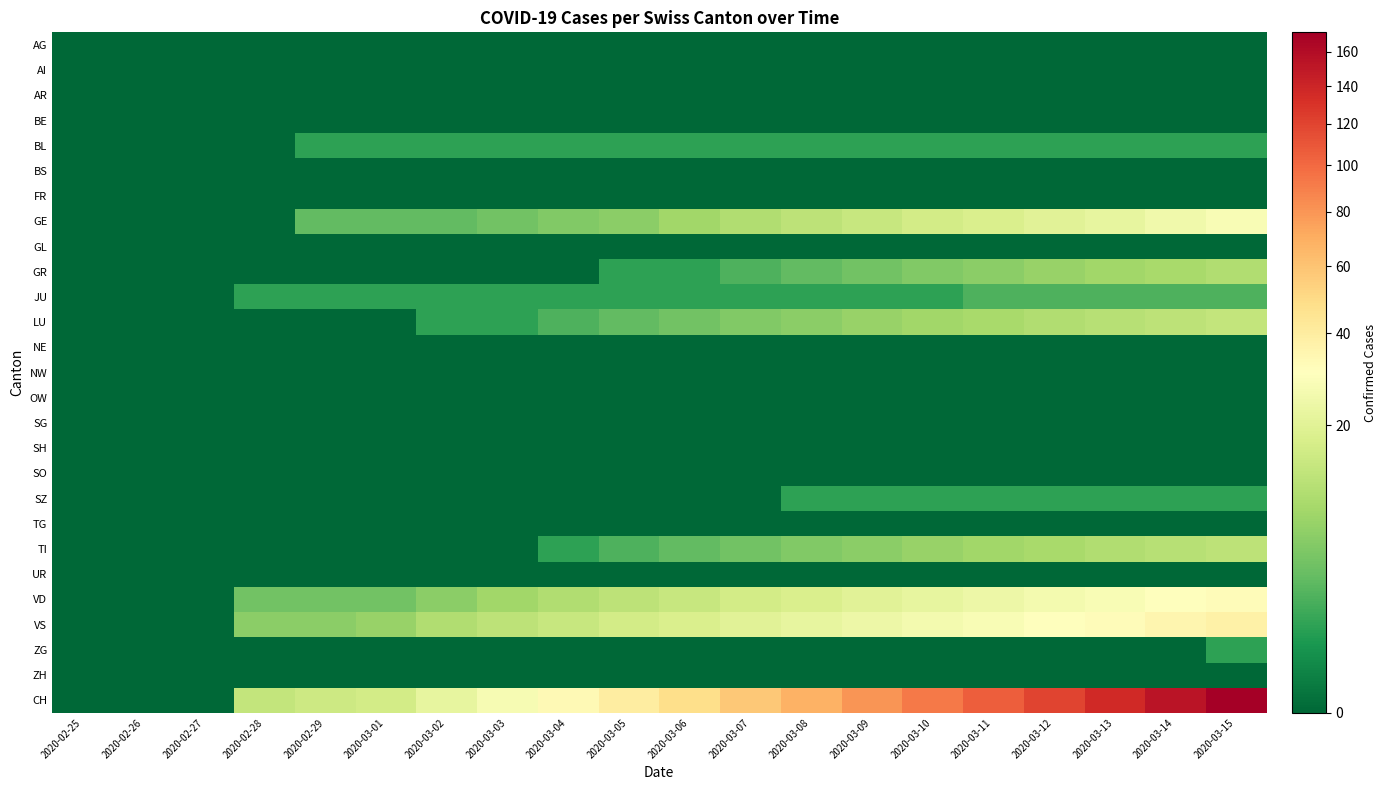

Reading left to right, what are all the values shown in this chart?

AG: 2020-02-25=0	2020-02-26=0	2020-02-27=0	2020-02-28=0	2020-02-29=0	2020-03-01=0	2020-03-02=0	2020-03-03=0	2020-03-04=0	2020-03-05=0	2020-03-06=0	2020-03-07=0	2020-03-08=0	2020-03-09=0	2020-03-10=0	2020-03-11=0	2020-03-12=0	2020-03-13=0	2020-03-14=0	2020-03-15=0
AI: 2020-02-25=0	2020-02-26=0	2020-02-27=0	2020-02-28=0	2020-02-29=0	2020-03-01=0	2020-03-02=0	2020-03-03=0	2020-03-04=0	2020-03-05=0	2020-03-06=0	2020-03-07=0	2020-03-08=0	2020-03-09=0	2020-03-10=0	2020-03-11=0	2020-03-12=0	2020-03-13=0	2020-03-14=0	2020-03-15=0
AR: 2020-02-25=0	2020-02-26=0	2020-02-27=0	2020-02-28=0	2020-02-29=0	2020-03-01=0	2020-03-02=0	2020-03-03=0	2020-03-04=0	2020-03-05=0	2020-03-06=0	2020-03-07=0	2020-03-08=0	2020-03-09=0	2020-03-10=0	2020-03-11=0	2020-03-12=0	2020-03-13=0	2020-03-14=0	2020-03-15=0
BE: 2020-02-25=0	2020-02-26=0	2020-02-27=0	2020-02-28=0	2020-02-29=0	2020-03-01=0	2020-03-02=0	2020-03-03=0	2020-03-04=0	2020-03-05=0	2020-03-06=0	2020-03-07=0	2020-03-08=0	2020-03-09=0	2020-03-10=0	2020-03-11=0	2020-03-12=0	2020-03-13=0	2020-03-14=0	2020-03-15=0
BL: 2020-02-25=0	2020-02-26=0	2020-02-27=0	2020-02-28=0	2020-02-29=1	2020-03-01=1	2020-03-02=1	2020-03-03=1	2020-03-04=1	2020-03-05=1	2020-03-06=1	2020-03-07=1	2020-03-08=1	2020-03-09=1	2020-03-10=1	2020-03-11=1	2020-03-12=1	2020-03-13=1	2020-03-14=1	2020-03-15=1
BS: 2020-02-25=0	2020-02-26=0	2020-02-27=0	2020-02-28=0	2020-02-29=0	2020-03-01=0	2020-03-02=0	2020-03-03=0	2020-03-04=0	2020-03-05=0	2020-03-06=0	2020-03-07=0	2020-03-08=0	2020-03-09=0	2020-03-10=0	2020-03-11=0	2020-03-12=0	2020-03-13=0	2020-03-14=0	2020-03-15=0
FR: 2020-02-25=0	2020-02-26=0	2020-02-27=0	2020-02-28=0	2020-02-29=0	2020-03-01=0	2020-03-02=0	2020-03-03=0	2020-03-04=0	2020-03-05=0	2020-03-06=0	2020-03-07=0	2020-03-08=0	2020-03-09=0	2020-03-10=0	2020-03-11=0	2020-03-12=0	2020-03-13=0	2020-03-14=0	2020-03-15=0
GE: 2020-02-25=0	2020-02-26=0	2020-02-27=0	2020-02-28=0	2020-02-29=3	2020-03-01=3	2020-03-02=3	2020-03-03=4	2020-03-04=5	2020-03-05=6	2020-03-06=8	2020-03-07=10	2020-03-08=12	2020-03-09=14	2020-03-10=16	2020-03-11=18	2020-03-12=20	2020-03-13=22	2020-03-14=25	2020-03-15=28
GL: 2020-02-25=0	2020-02-26=0	2020-02-27=0	2020-02-28=0	2020-02-29=0	2020-03-01=0	2020-03-02=0	2020-03-03=0	2020-03-04=0	2020-03-05=0	2020-03-06=0	2020-03-07=0	2020-03-08=0	2020-03-09=0	2020-03-10=0	2020-03-11=0	2020-03-12=0	2020-03-13=0	2020-03-14=0	2020-03-15=0
GR: 2020-02-25=0	2020-02-26=0	2020-02-27=0	2020-02-28=0	2020-02-29=0	2020-03-01=0	2020-03-02=0	2020-03-03=0	2020-03-04=0	2020-03-05=1	2020-03-06=1	2020-03-07=2	2020-03-08=3	2020-03-09=4	2020-03-10=5	2020-03-11=6	2020-03-12=7	2020-03-13=8	2020-03-14=9	2020-03-15=10
JU: 2020-02-25=0	2020-02-26=0	2020-02-27=0	2020-02-28=1	2020-02-29=1	2020-03-01=1	2020-03-02=1	2020-03-03=1	2020-03-04=1	2020-03-05=1	2020-03-06=1	2020-03-07=1	2020-03-08=1	2020-03-09=1	2020-03-10=1	2020-03-11=2	2020-03-12=2	2020-03-13=2	2020-03-14=2	2020-03-15=2
LU: 2020-02-25=0	2020-02-26=0	2020-02-27=0	2020-02-28=0	2020-02-29=0	2020-03-01=0	2020-03-02=1	2020-03-03=1	2020-03-04=2	2020-03-05=3	2020-03-06=4	2020-03-07=5	2020-03-08=6	2020-03-09=7	2020-03-10=8	2020-03-11=9	2020-03-12=10	2020-03-13=11	2020-03-14=12	2020-03-15=13
NE: 2020-02-25=0	2020-02-26=0	2020-02-27=0	2020-02-28=0	2020-02-29=0	2020-03-01=0	2020-03-02=0	2020-03-03=0	2020-03-04=0	2020-03-05=0	2020-03-06=0	2020-03-07=0	2020-03-08=0	2020-03-09=0	2020-03-10=0	2020-03-11=0	2020-03-12=0	2020-03-13=0	2020-03-14=0	2020-03-15=0
NW: 2020-02-25=0	2020-02-26=0	2020-02-27=0	2020-02-28=0	2020-02-29=0	2020-03-01=0	2020-03-02=0	2020-03-03=0	2020-03-04=0	2020-03-05=0	2020-03-06=0	2020-03-07=0	2020-03-08=0	2020-03-09=0	2020-03-10=0	2020-03-11=0	2020-03-12=0	2020-03-13=0	2020-03-14=0	2020-03-15=0
OW: 2020-02-25=0	2020-02-26=0	2020-02-27=0	2020-02-28=0	2020-02-29=0	2020-03-01=0	2020-03-02=0	2020-03-03=0	2020-03-04=0	2020-03-05=0	2020-03-06=0	2020-03-07=0	2020-03-08=0	2020-03-09=0	2020-03-10=0	2020-03-11=0	2020-03-12=0	2020-03-13=0	2020-03-14=0	2020-03-15=0
SG: 2020-02-25=0	2020-02-26=0	2020-02-27=0	2020-02-28=0	2020-02-29=0	2020-03-01=0	2020-03-02=0	2020-03-03=0	2020-03-04=0	2020-03-05=0	2020-03-06=0	2020-03-07=0	2020-03-08=0	2020-03-09=0	2020-03-10=0	2020-03-11=0	2020-03-12=0	2020-03-13=0	2020-03-14=0	2020-03-15=0
SH: 2020-02-25=0	2020-02-26=0	2020-02-27=0	2020-02-28=0	2020-02-29=0	2020-03-01=0	2020-03-02=0	2020-03-03=0	2020-03-04=0	2020-03-05=0	2020-03-06=0	2020-03-07=0	2020-03-08=0	2020-03-09=0	2020-03-10=0	2020-03-11=0	2020-03-12=0	2020-03-13=0	2020-03-14=0	2020-03-15=0
SO: 2020-02-25=0	2020-02-26=0	2020-02-27=0	2020-02-28=0	2020-02-29=0	2020-03-01=0	2020-03-02=0	2020-03-03=0	2020-03-04=0	2020-03-05=0	2020-03-06=0	2020-03-07=0	2020-03-08=0	2020-03-09=0	2020-03-10=0	2020-03-11=0	2020-03-12=0	2020-03-13=0	2020-03-14=0	2020-03-15=0
SZ: 2020-02-25=0	2020-02-26=0	2020-02-27=0	2020-02-28=0	2020-02-29=0	2020-03-01=0	2020-03-02=0	2020-03-03=0	2020-03-04=0	2020-03-05=0	2020-03-06=0	2020-03-07=0	2020-03-08=1	2020-03-09=1	2020-03-10=1	2020-03-11=1	2020-03-12=1	2020-03-13=1	2020-03-14=1	2020-03-15=1
TG: 2020-02-25=0	2020-02-26=0	2020-02-27=0	2020-02-28=0	2020-02-29=0	2020-03-01=0	2020-03-02=0	2020-03-03=0	2020-03-04=0	2020-03-05=0	2020-03-06=0	2020-03-07=0	2020-03-08=0	2020-03-09=0	2020-03-10=0	2020-03-11=0	2020-03-12=0	2020-03-13=0	2020-03-14=0	2020-03-15=0
TI: 2020-02-25=0	2020-02-26=0	2020-02-27=0	2020-02-28=0	2020-02-29=0	2020-03-01=0	2020-03-02=0	2020-03-03=0	2020-03-04=1	2020-03-05=2	2020-03-06=3	2020-03-07=4	2020-03-08=5	2020-03-09=6	2020-03-10=7	2020-03-11=8	2020-03-12=9	2020-03-13=10	2020-03-14=11	2020-03-15=12
UR: 2020-02-25=0	2020-02-26=0	2020-02-27=0	2020-02-28=0	2020-02-29=0	2020-03-01=0	2020-03-02=0	2020-03-03=0	2020-03-04=0	2020-03-05=0	2020-03-06=0	2020-03-07=0	2020-03-08=0	2020-03-09=0	2020-03-10=0	2020-03-11=0	2020-03-12=0	2020-03-13=0	2020-03-14=0	2020-03-15=0
VD: 2020-02-25=0	2020-02-26=0	2020-02-27=0	2020-02-28=4	2020-02-29=4	2020-03-01=4	2020-03-02=6	2020-03-03=8	2020-03-04=10	2020-03-05=12	2020-03-06=14	2020-03-07=16	2020-03-08=18	2020-03-09=20	2020-03-10=22	2020-03-11=24	2020-03-12=26	2020-03-13=28	2020-03-14=30	2020-03-15=32
VS: 2020-02-25=0	2020-02-26=0	2020-02-27=0	2020-02-28=6	2020-02-29=6	2020-03-01=7	2020-03-02=10	2020-03-03=12	2020-03-04=14	2020-03-05=16	2020-03-06=18	2020-03-07=20	2020-03-08=22	2020-03-09=24	2020-03-10=26	2020-03-11=28	2020-03-12=30	2020-03-13=32	2020-03-14=35	2020-03-15=38
ZG: 2020-02-25=0	2020-02-26=0	2020-02-27=0	2020-02-28=0	2020-02-29=0	2020-03-01=0	2020-03-02=0	2020-03-03=0	2020-03-04=0	2020-03-05=0	2020-03-06=0	2020-03-07=0	2020-03-08=0	2020-03-09=0	2020-03-10=0	2020-03-11=0	2020-03-12=0	2020-03-13=0	2020-03-14=0	2020-03-15=1
ZH: 2020-02-25=0	2020-02-26=0	2020-02-27=0	2020-02-28=0	2020-02-29=0	2020-03-01=0	2020-03-02=0	2020-03-03=0	2020-03-04=0	2020-03-05=0	2020-03-06=0	2020-03-07=0	2020-03-08=0	2020-03-09=0	2020-03-10=0	2020-03-11=0	2020-03-12=0	2020-03-13=0	2020-03-14=0	2020-03-15=0
CH: 2020-02-25=0	2020-02-26=0	2020-02-27=0	2020-02-28=13	2020-02-29=15	2020-03-01=16	2020-03-02=22	2020-03-03=27	2020-03-04=33	2020-03-05=40	2020-03-06=48	2020-03-07=58	2020-03-08=68	2020-03-09=80	2020-03-10=92	2020-03-11=105	2020-03-12=120	2020-03-13=136	2020-03-14=153	2020-03-15=172